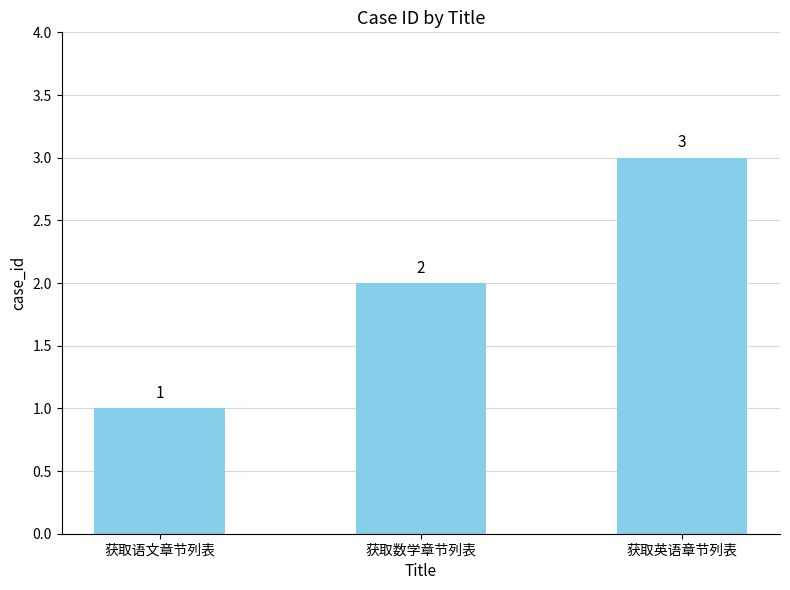

Rank the categories by value from highest to lowest.

获取英语章节列表, 获取数学章节列表, 获取语文章节列表